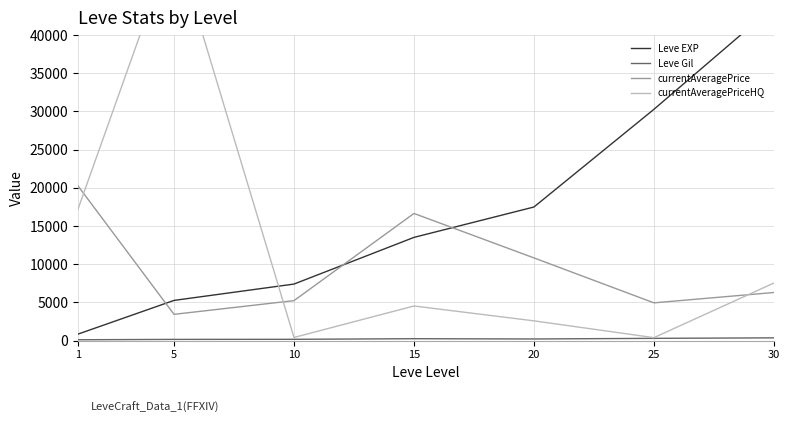

Is the value of Leve Gil at 15 greater than the value of Leve EXP at 10?

No